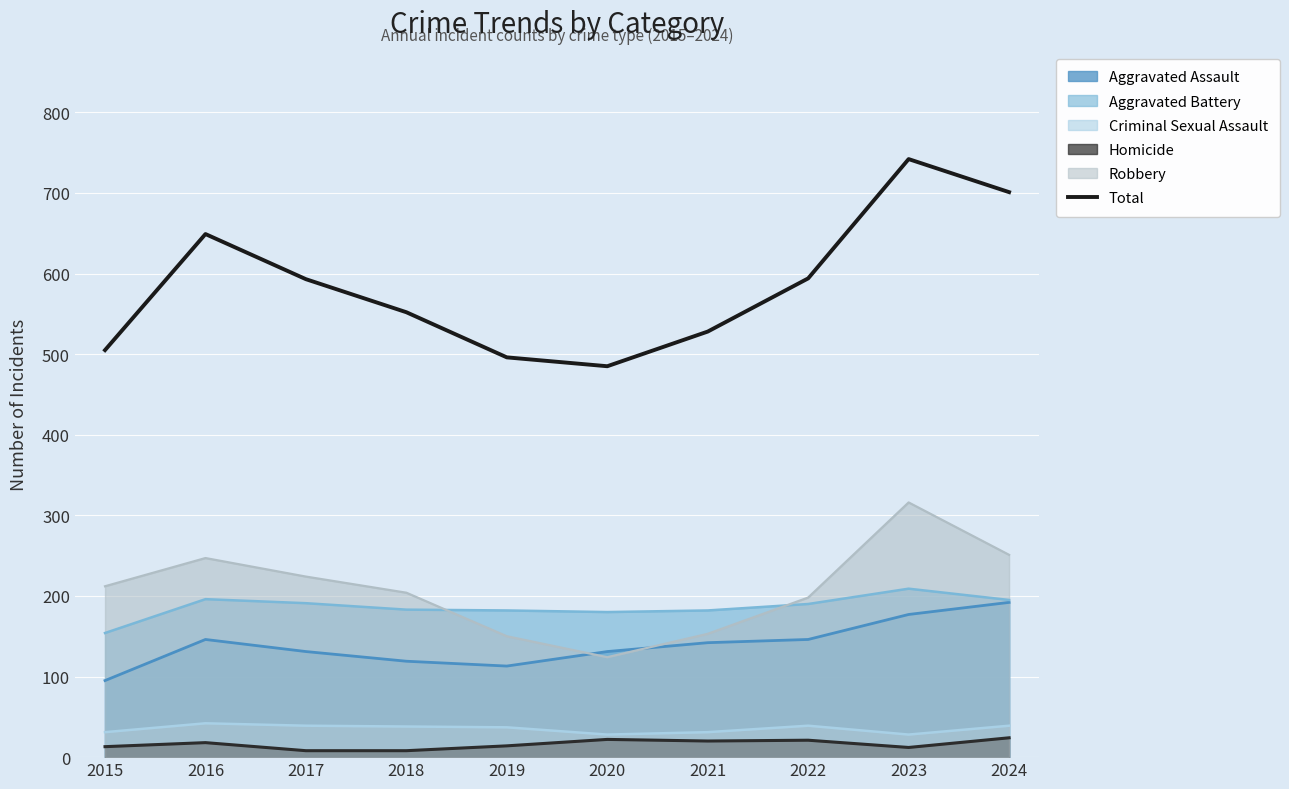

Where is the data nearest to the value 613?

2022